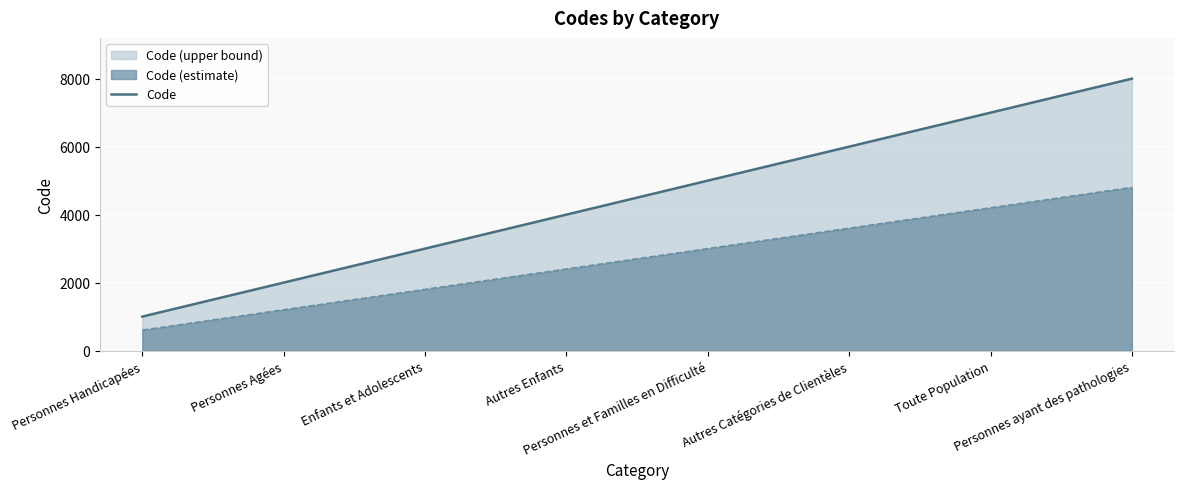

What is the sum of all values?

36000